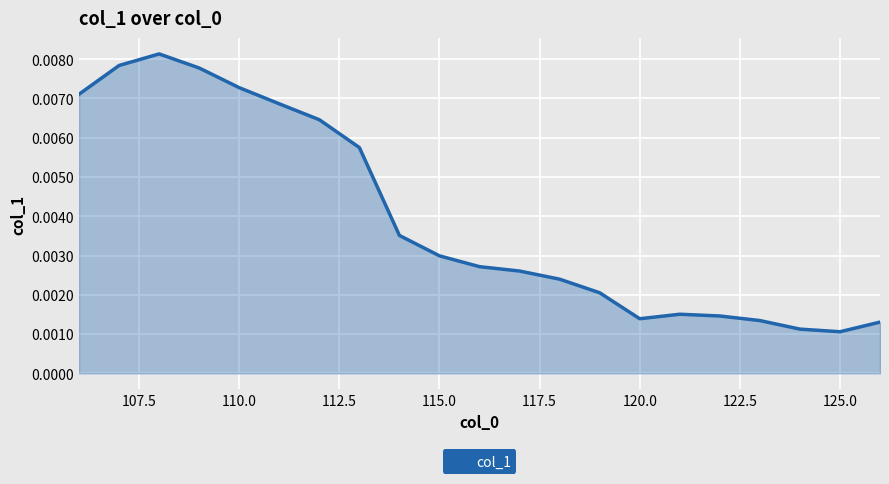

List the labels in order of value, smallest first.

125, 124, 126, 123, 120, 122, 121, 119, 118, 117, 116, 115, 114, 113, 112, 111, 106, 110, 109, 107, 108